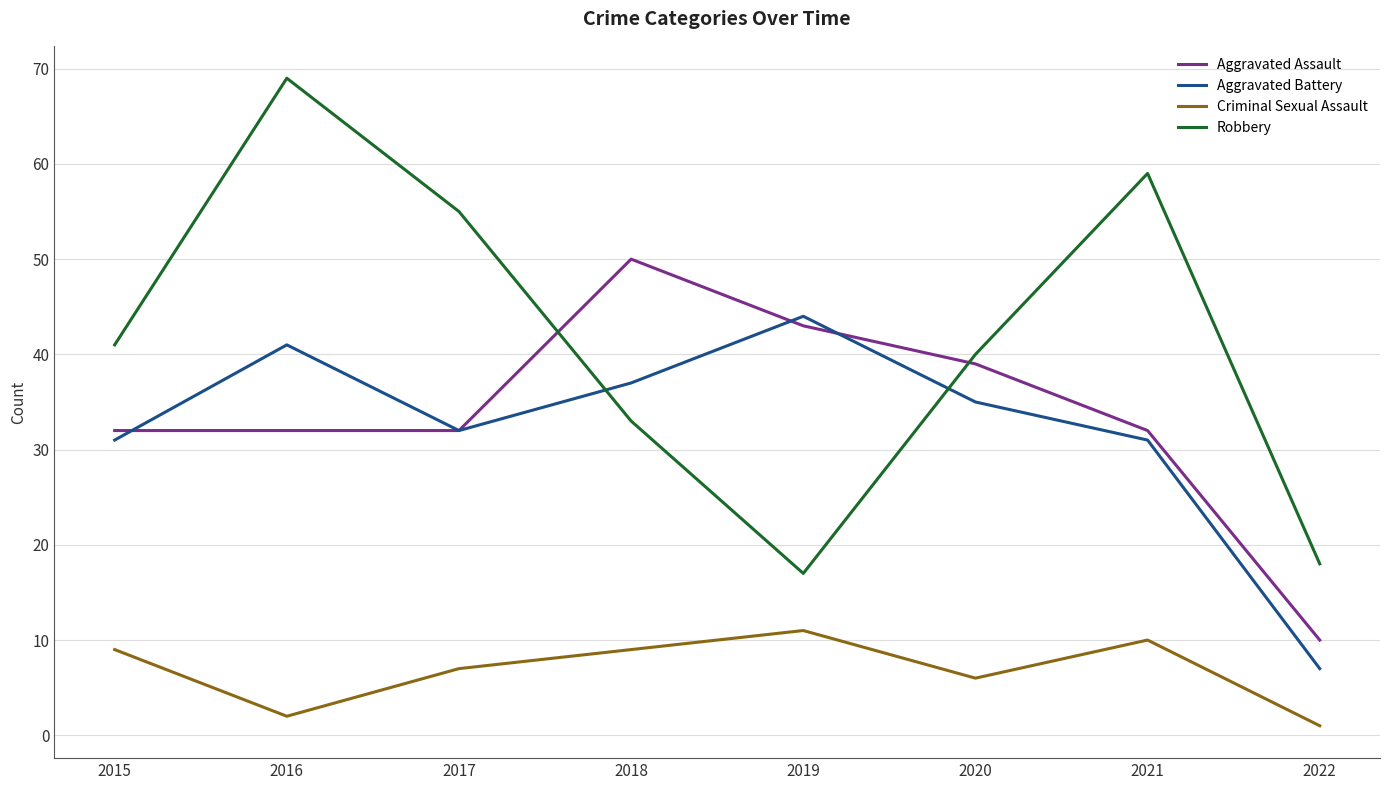

What is the highest value of the Robbery series?

69